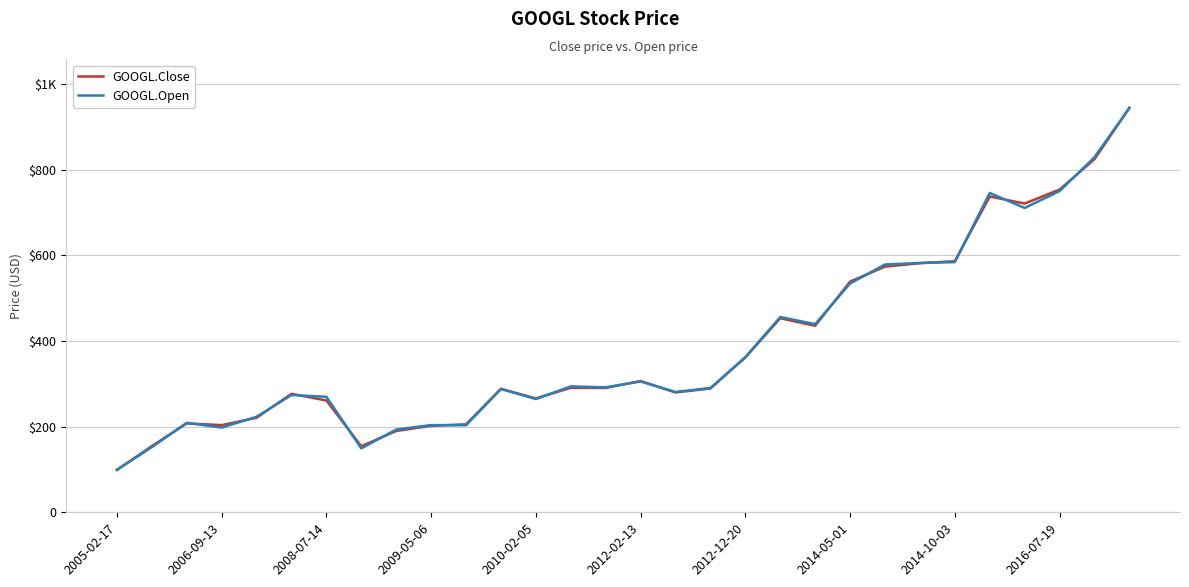

True or false: GOOGL.Open and GOOGL.Close cross at least once.

True